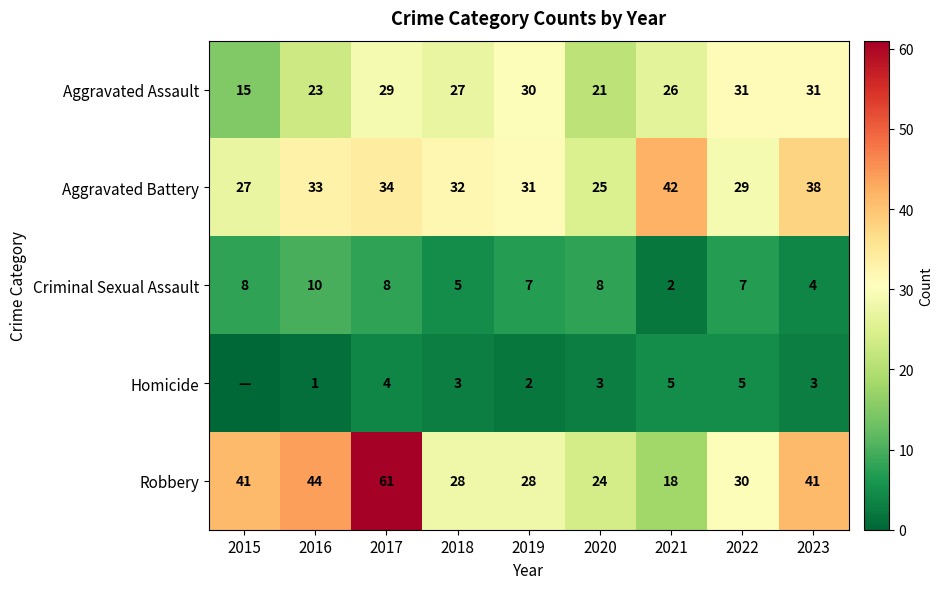

Between 2016 and 2021, which is larger?

2021